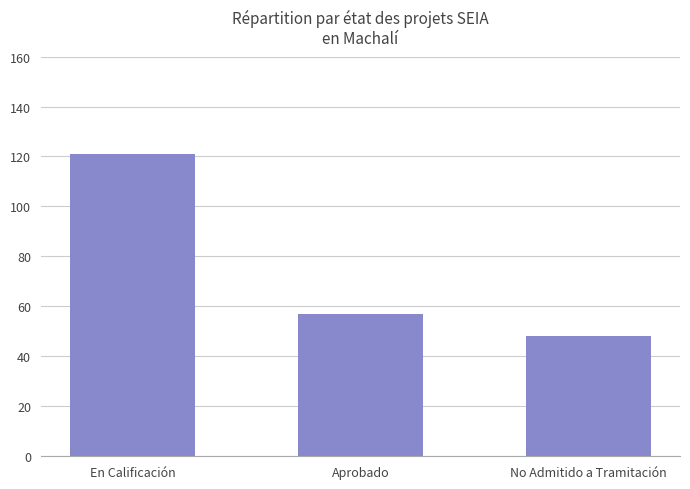

Is it true that the value at No Admitido a Tramitación is 81?

False